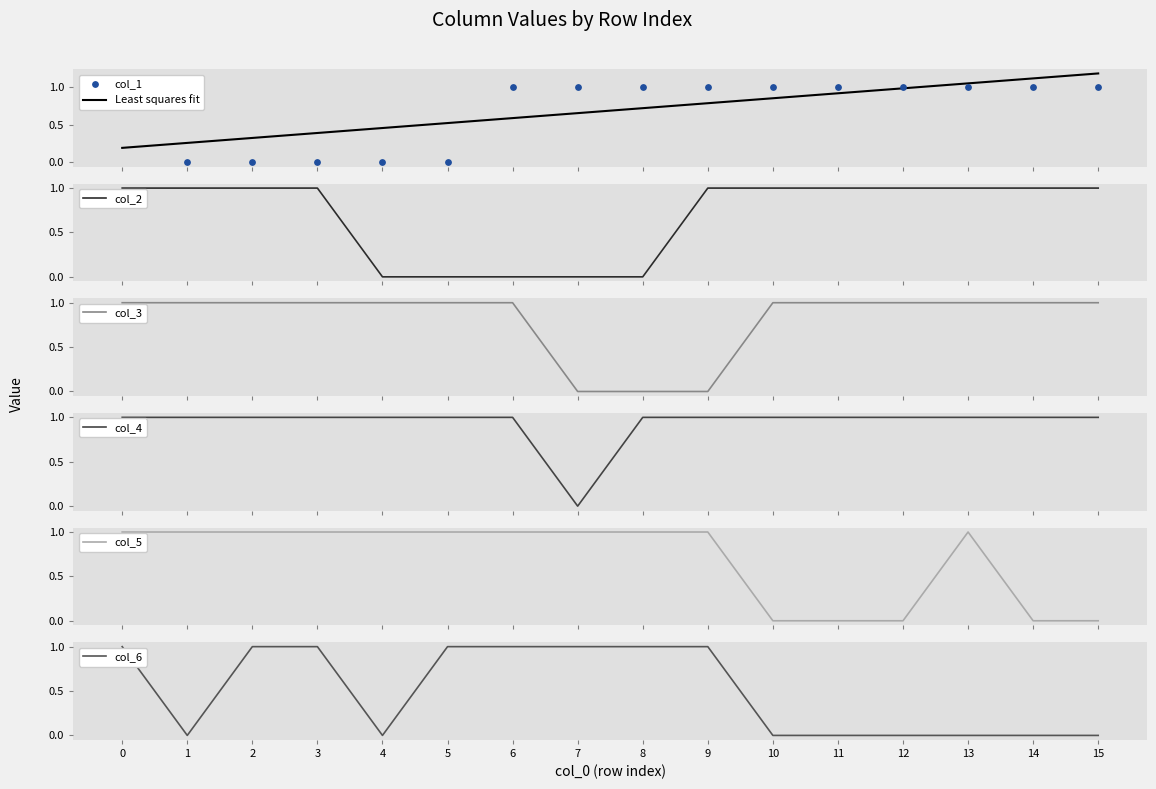

At how many categories does at least one series exceed 0?

16